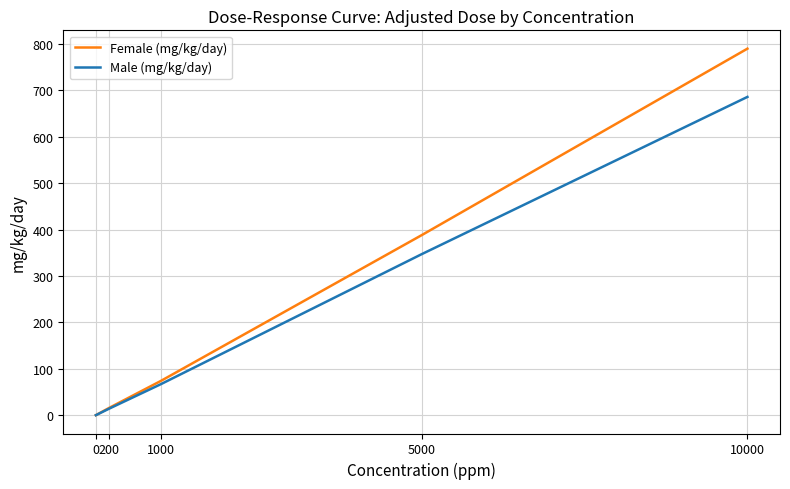

True or false: Female (mg/kg/day) has more than 0 points higher than both neighbors.

False